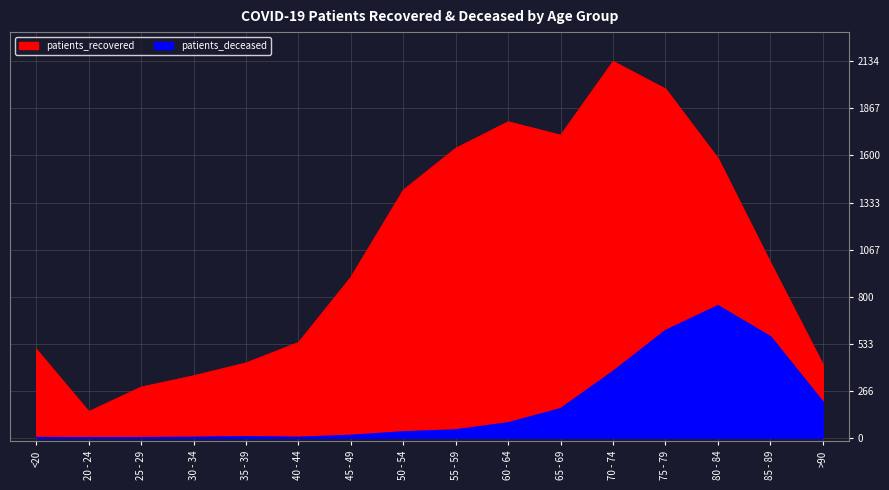

What is the sum of the patients_recovered values at 60 - 64 and 40 - 44?

2333